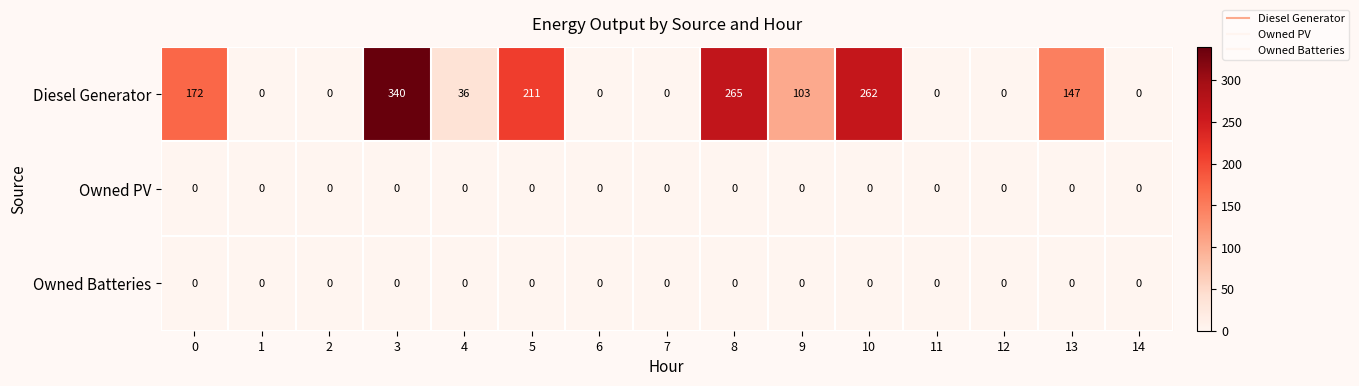

Between 4 and 12, which series saw the biggest shift?

Diesel Generator